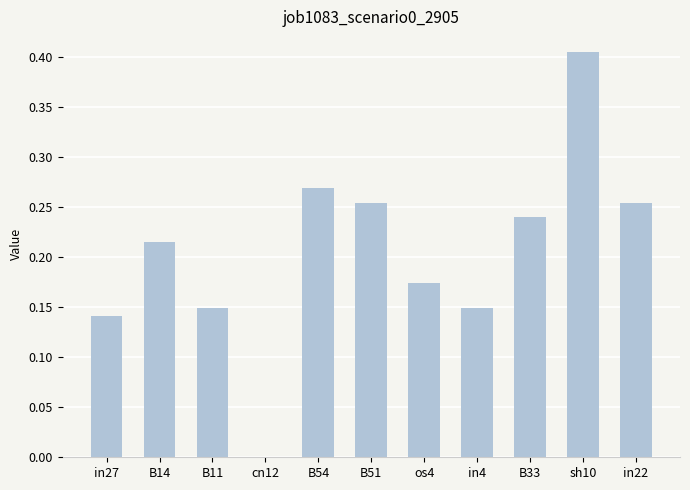

What is the change in value from in4 to sh10?

+0.3